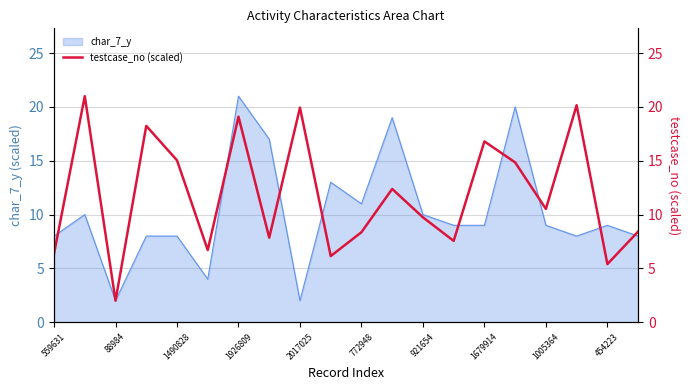

What is the highest value of the char_7_y series?

21